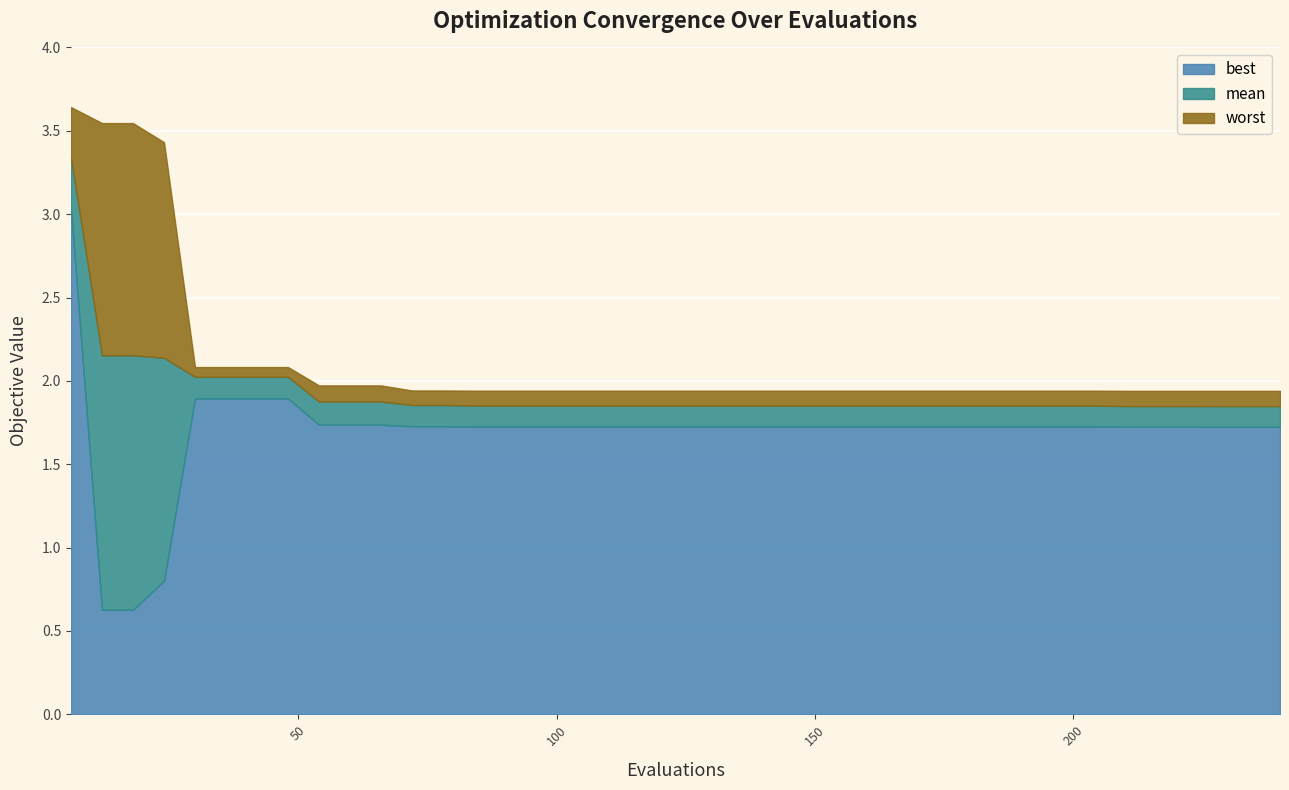

Which series changed the most between 162 and 240?

mean